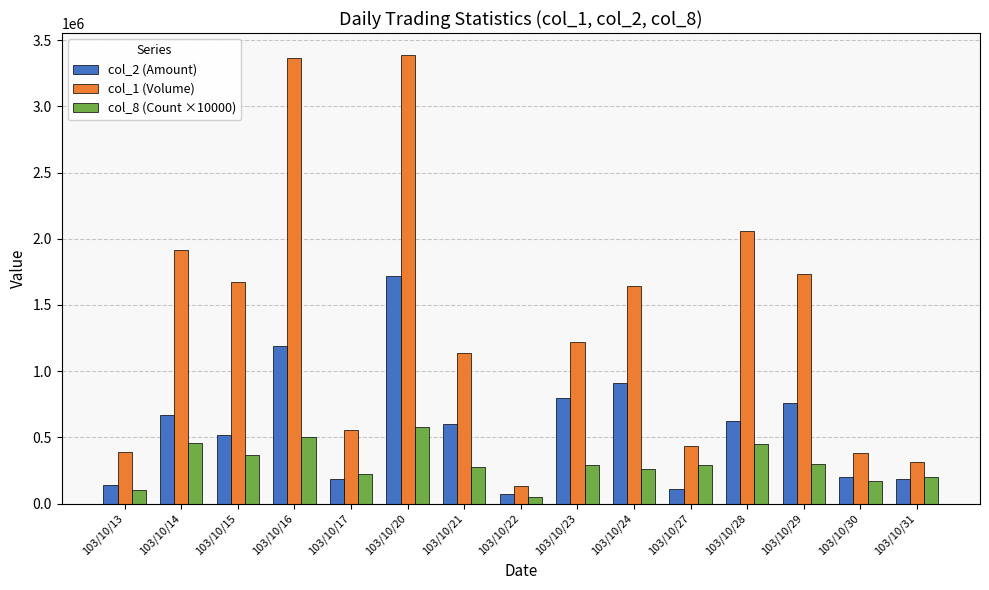

At 103/10/15, list the series in order from largest to smallest.

col_1 (Volume), col_2 (Amount), col_8 (Count ×10000)